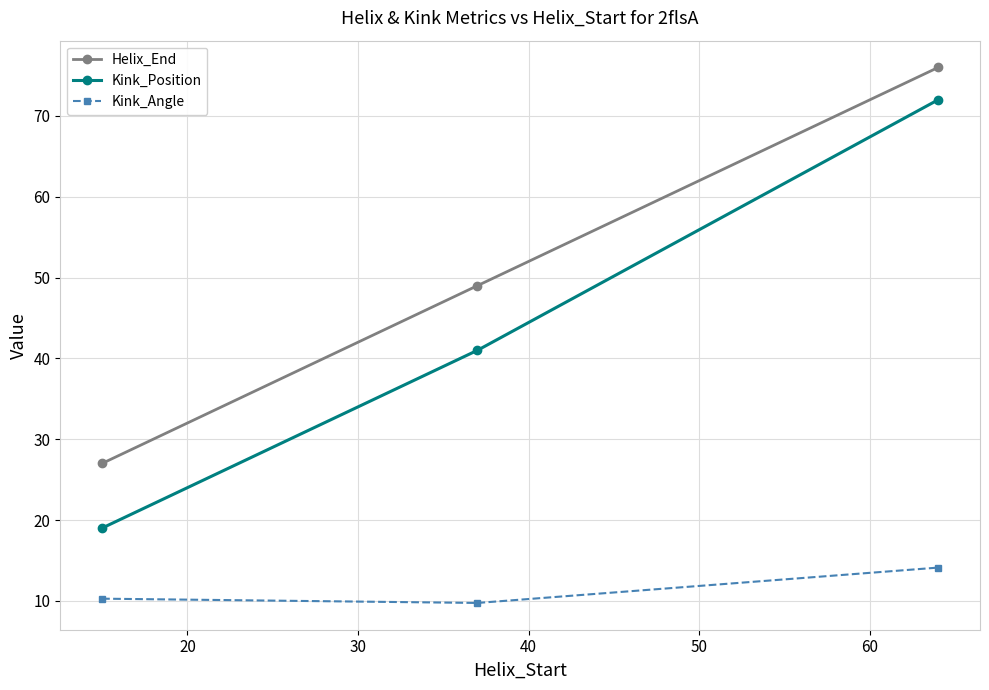

At how many categories does at least one series exceed 75?

1